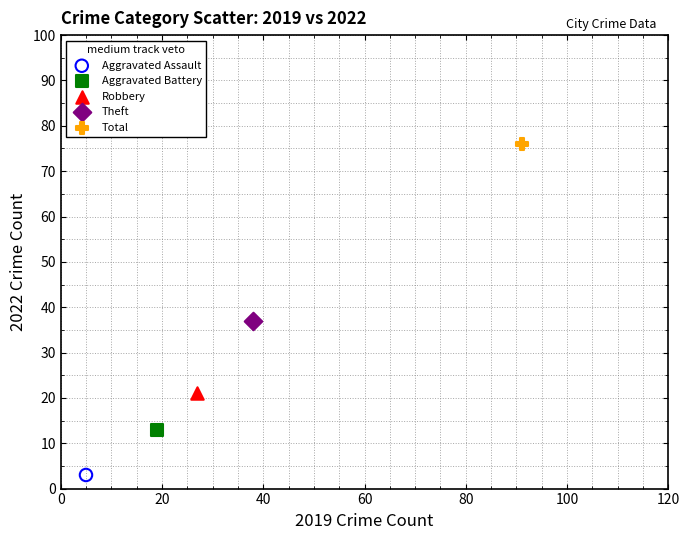

Which series reaches the minimum Y coordinate?

Aggravated Assault